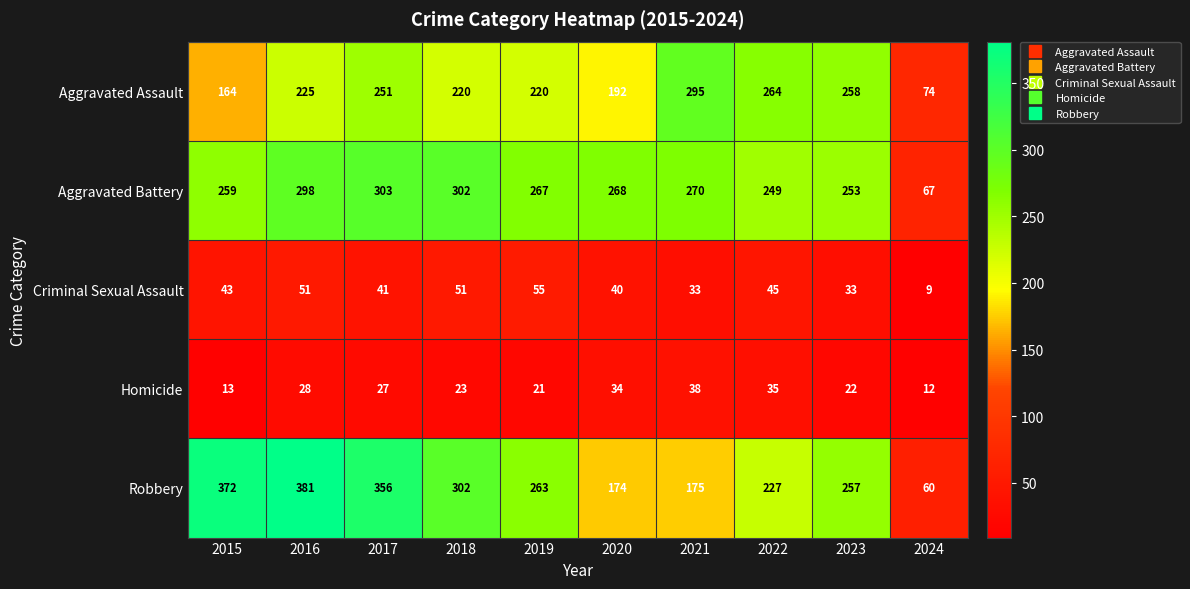

What is the smallest value displayed?

9